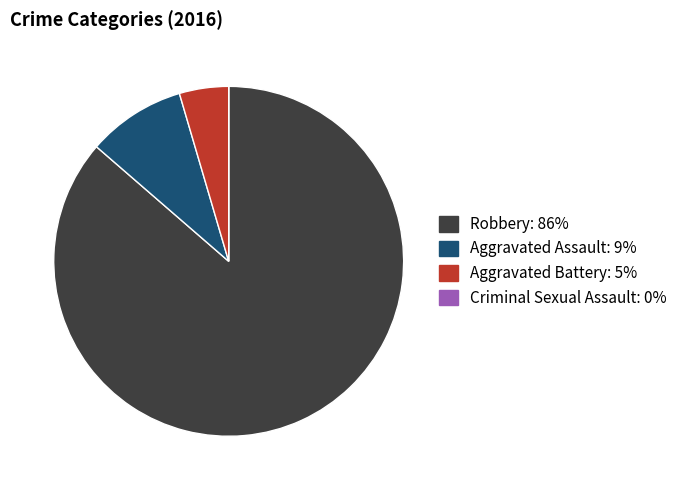

Is the sum of Aggravated Assault and Aggravated Battery greater than half?

No